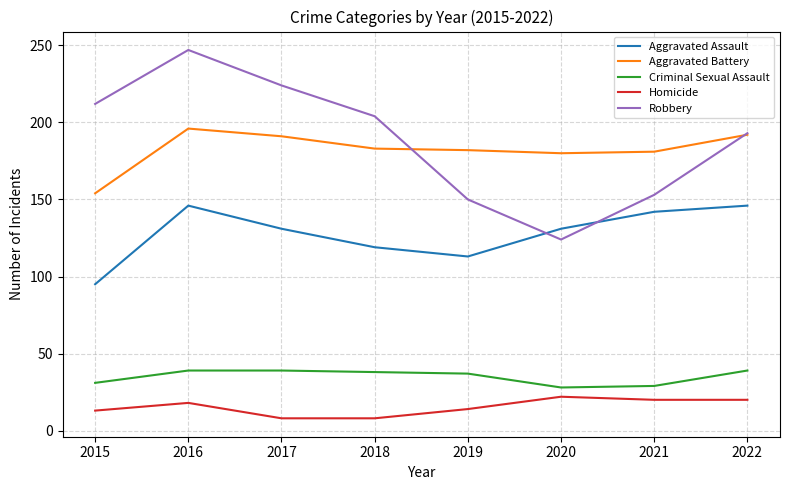

How many series are shown in this chart?

5